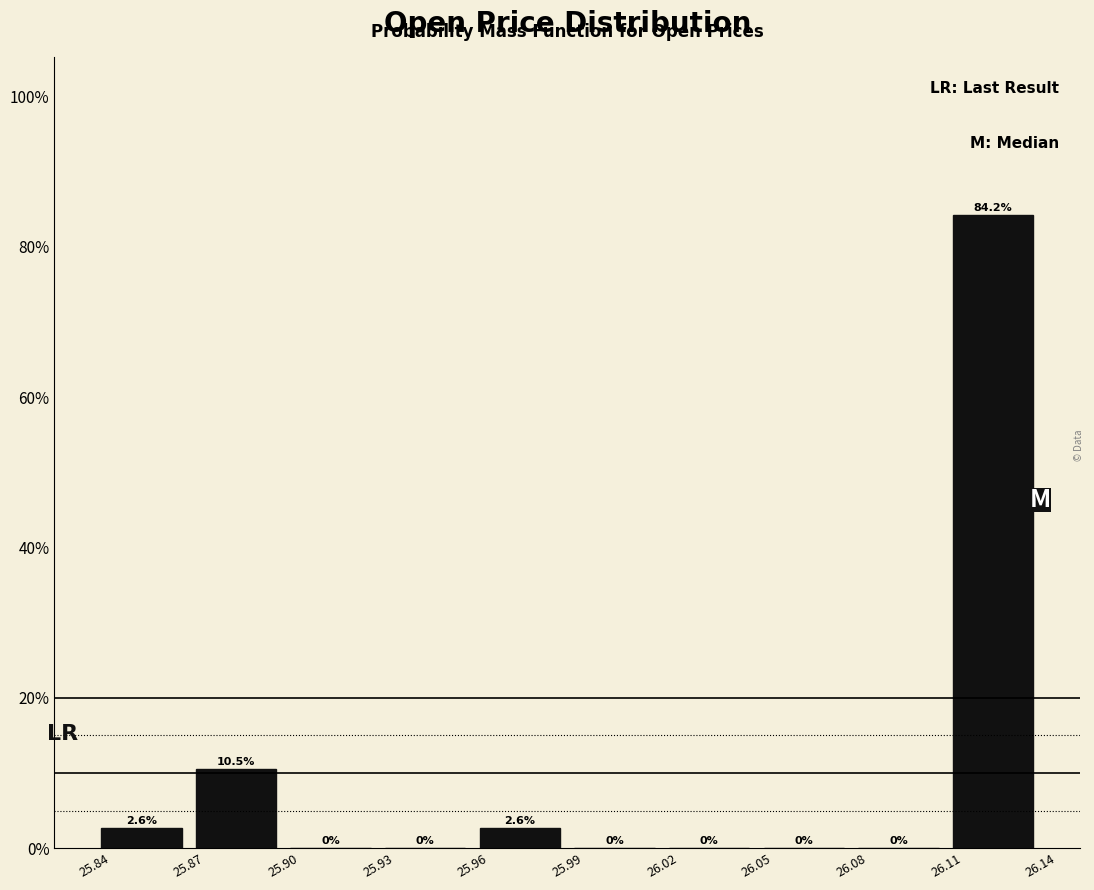

Reading left to right, transcribe this chart: for each bar, give the range it covers on the x-axis and its height.

25.84 to 25.87: 2.6
25.87 to 25.90: 10.5
25.90 to 25.93: 0.0
25.93 to 25.96: 0.0
25.96 to 25.99: 2.6
25.99 to 26.02: 0.0
26.02 to 26.05: 0.0
26.05 to 26.08: 0.0
26.08 to 26.11: 0.0
26.11 to 26.14: 84.2